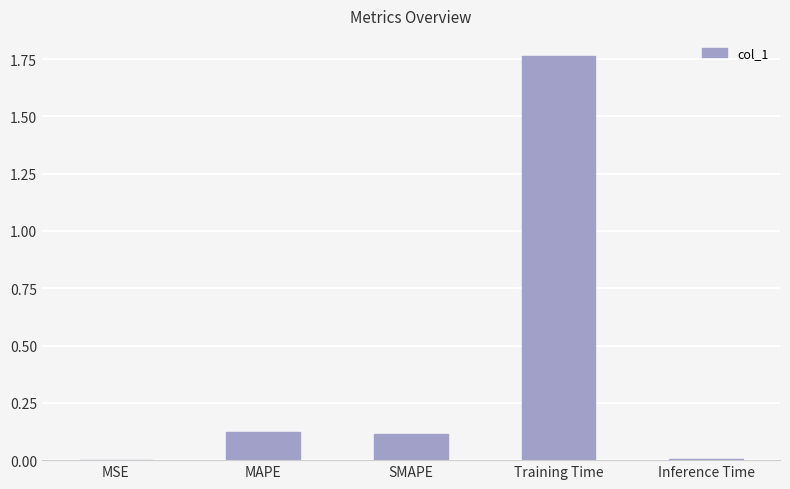

What is the sum of all values?

2.0